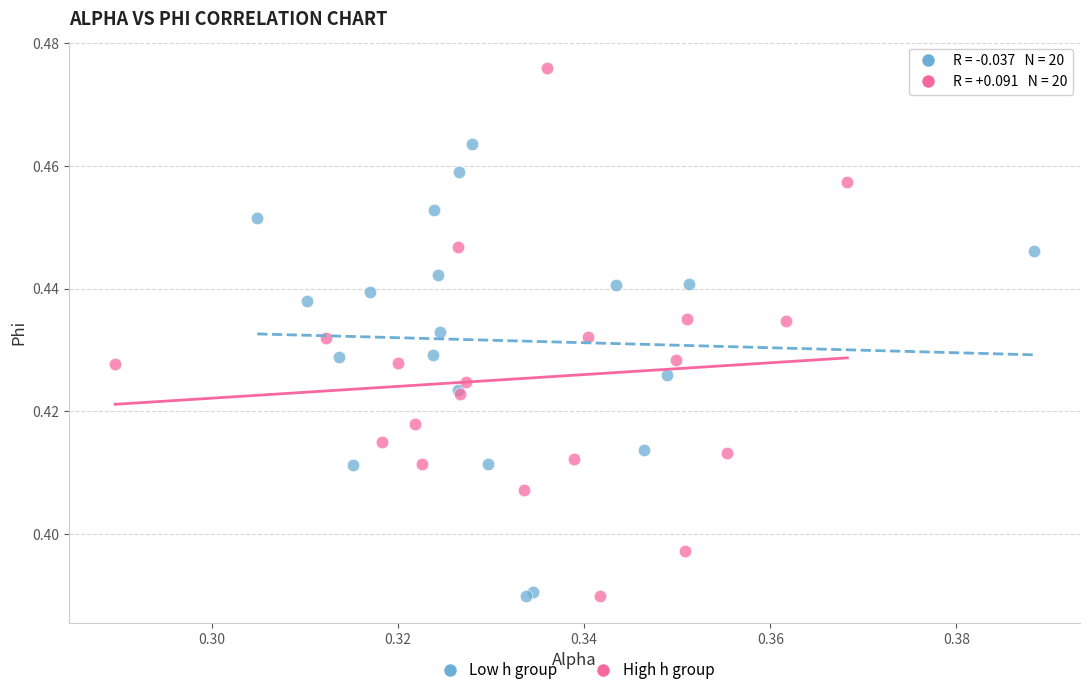

Which series reaches the maximum Y coordinate?

High h group